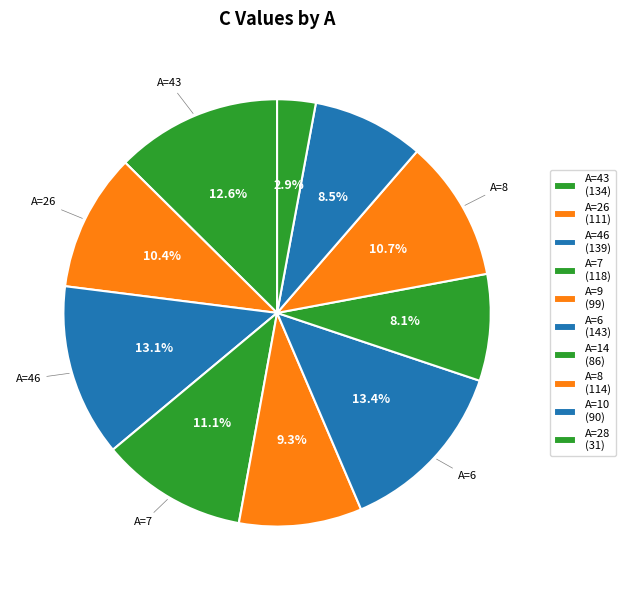

Which slice is the smallest?

28